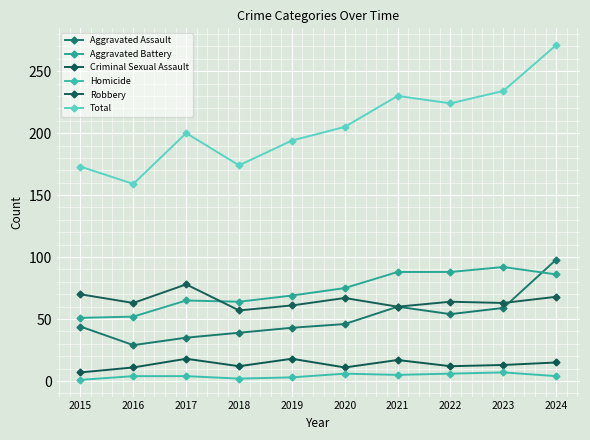

True or false: Total has more than 0 points higher than both neighbors.

True